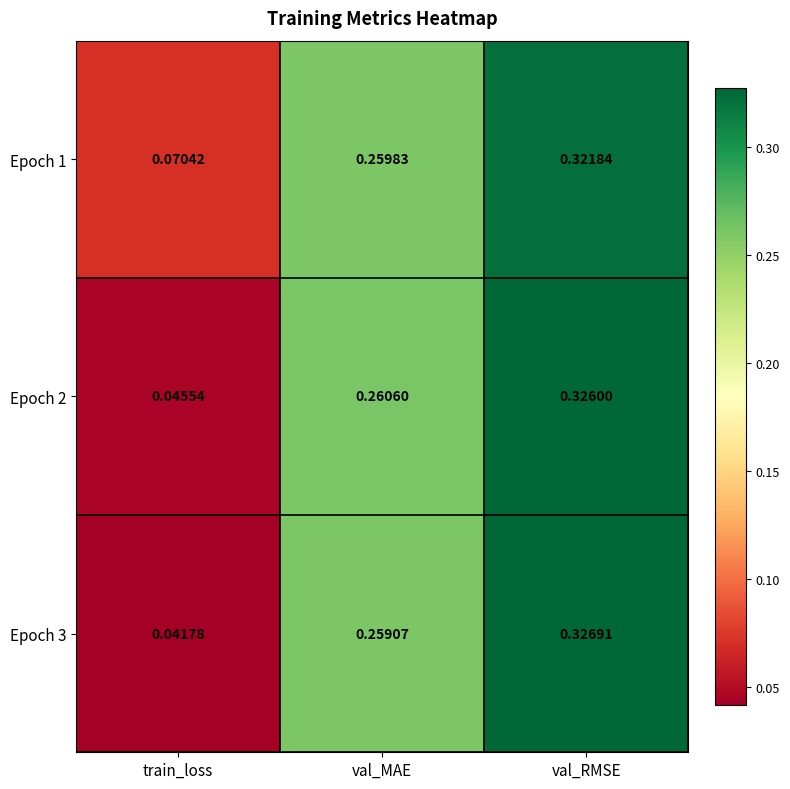

Rank the categories by Epoch 3 value from lowest to highest.

train_loss, val_MAE, val_RMSE